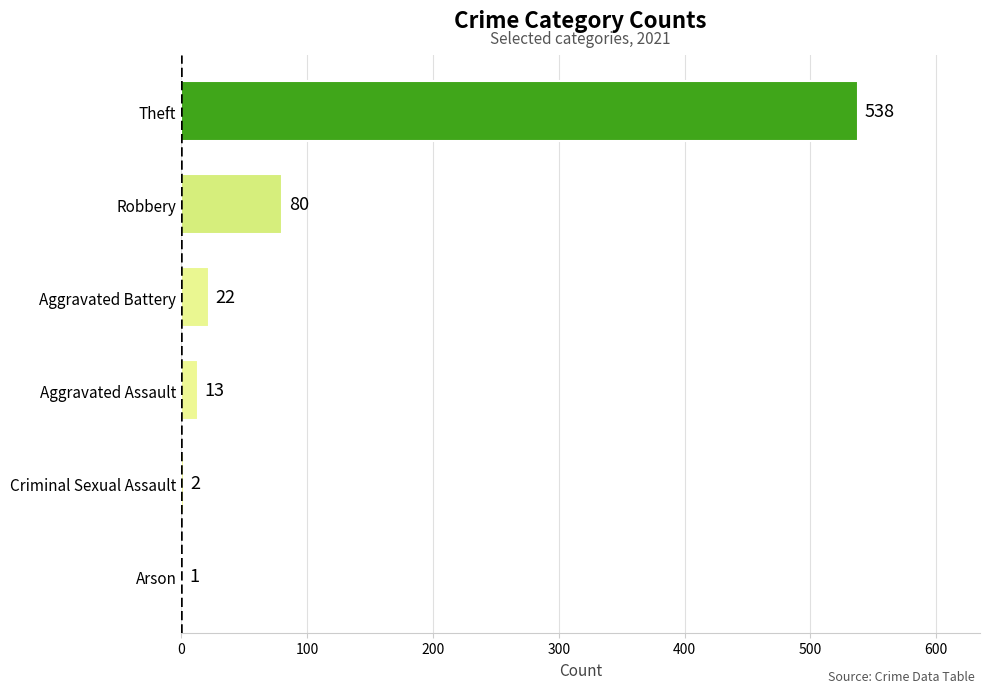

Reading bottom to top, list all the values displayed in this chart.

Arson=1	Criminal Sexual Assault=2	Aggravated Assault=13	Aggravated Battery=22	Robbery=80	Theft=538